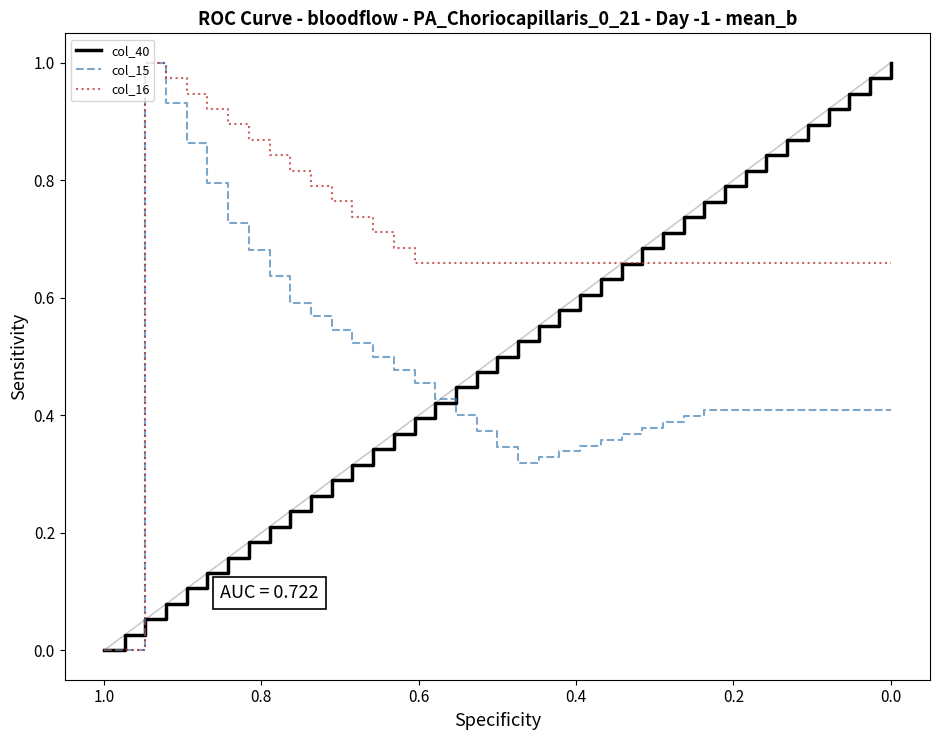

The col_15 series shows 1.7 at 0.6. True or false?

False